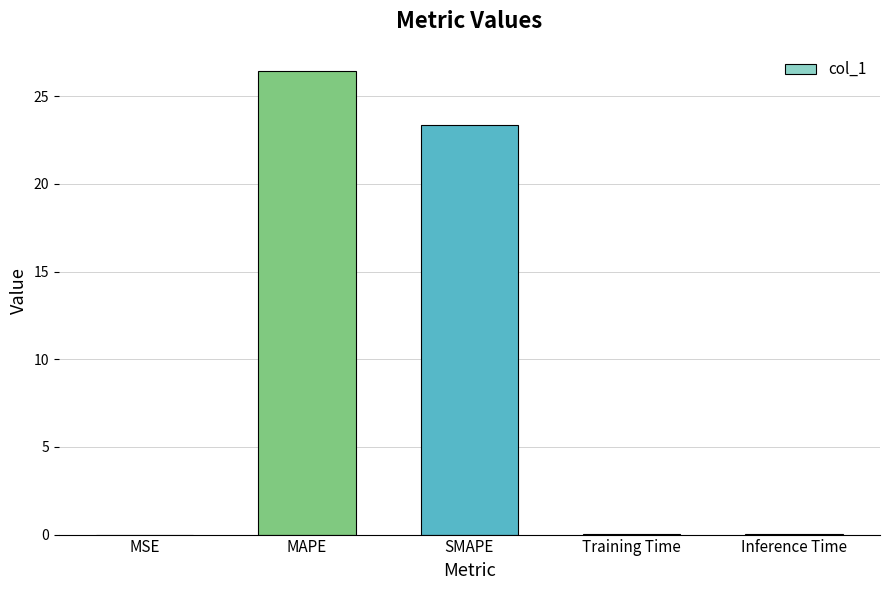

Is it true that the value at MAPE is 26.5?

True